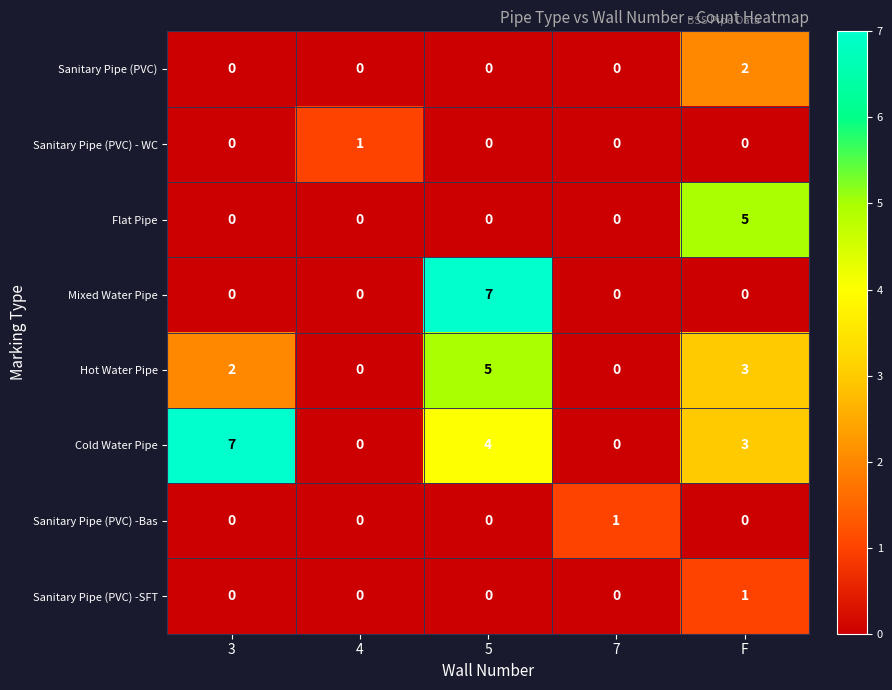

Is it true that Cold Water Pipe equals 7 at 3?

True